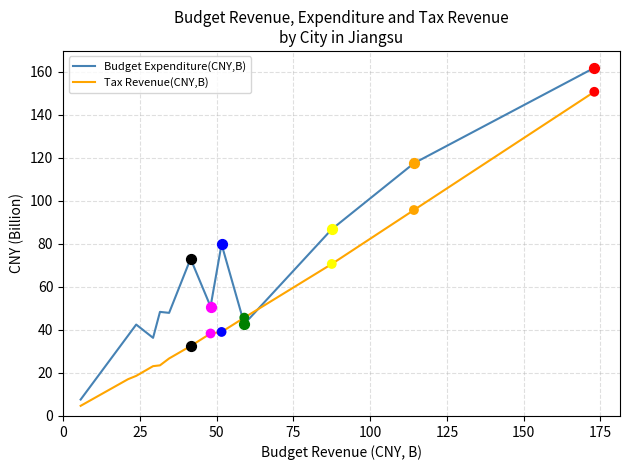

Which series has the largest total across all categories?

Budget Expenditure(CNY,B)